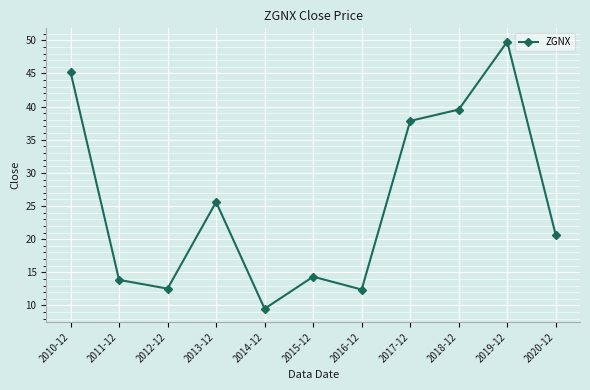

At which label is the value closest to 29?

2013-12